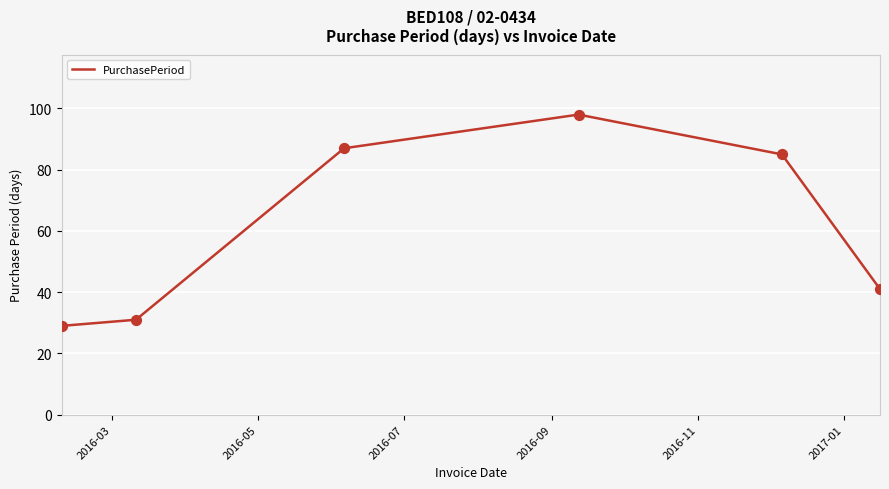

What is the difference between the maximum and second lowest values?

67